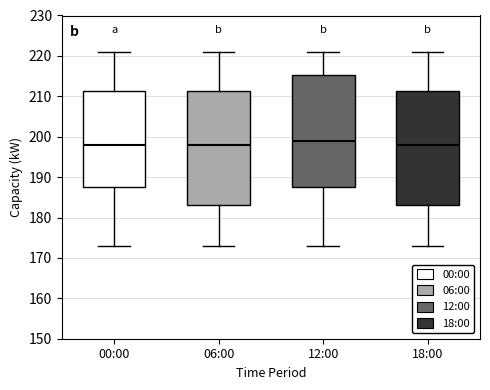

Where does the lower whisker of the box for 18:00 end on the y-axis? The values are not printed on the chart, so give them approximately, as read against the axis.

173